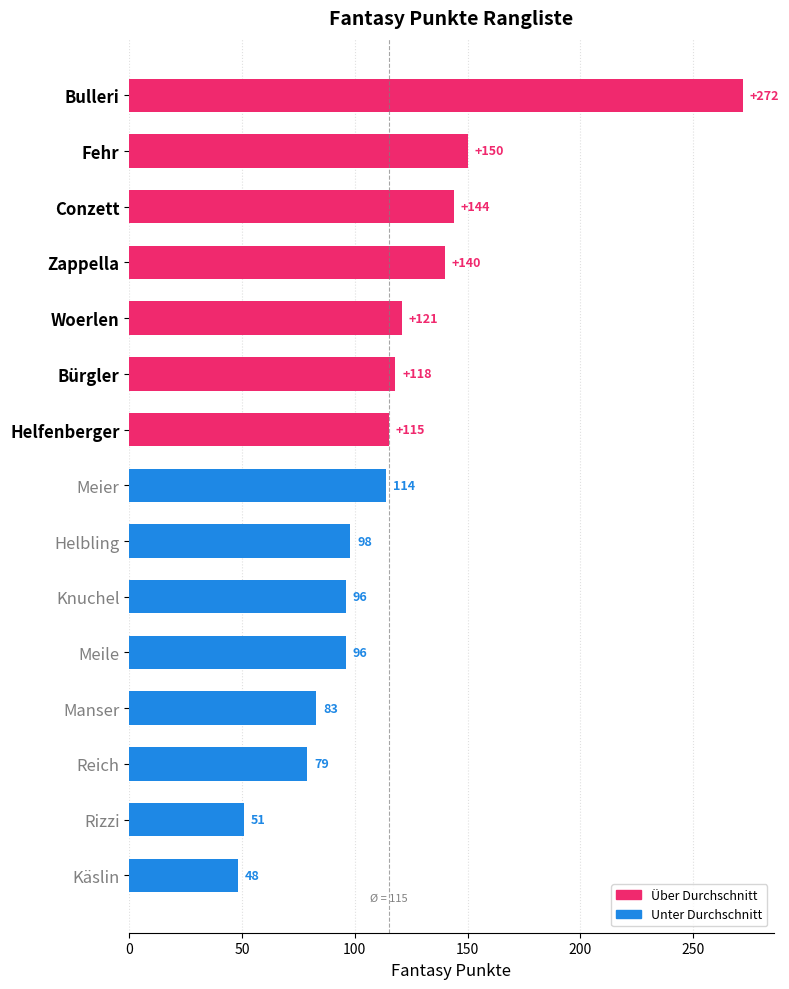

What is the change in value from Manser to Reich?

-4